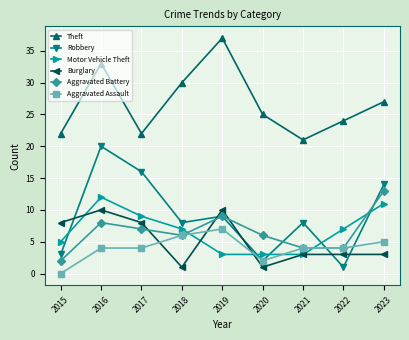

Which series changed the most between 2015 and 2018?

Theft